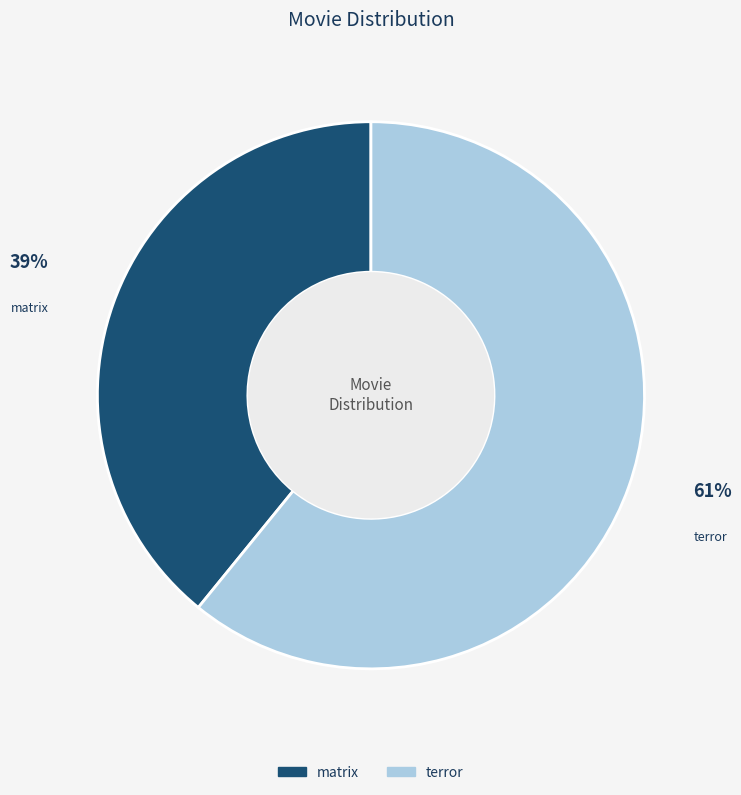

What percentage is the matrix slice, to the nearest percent?

39%